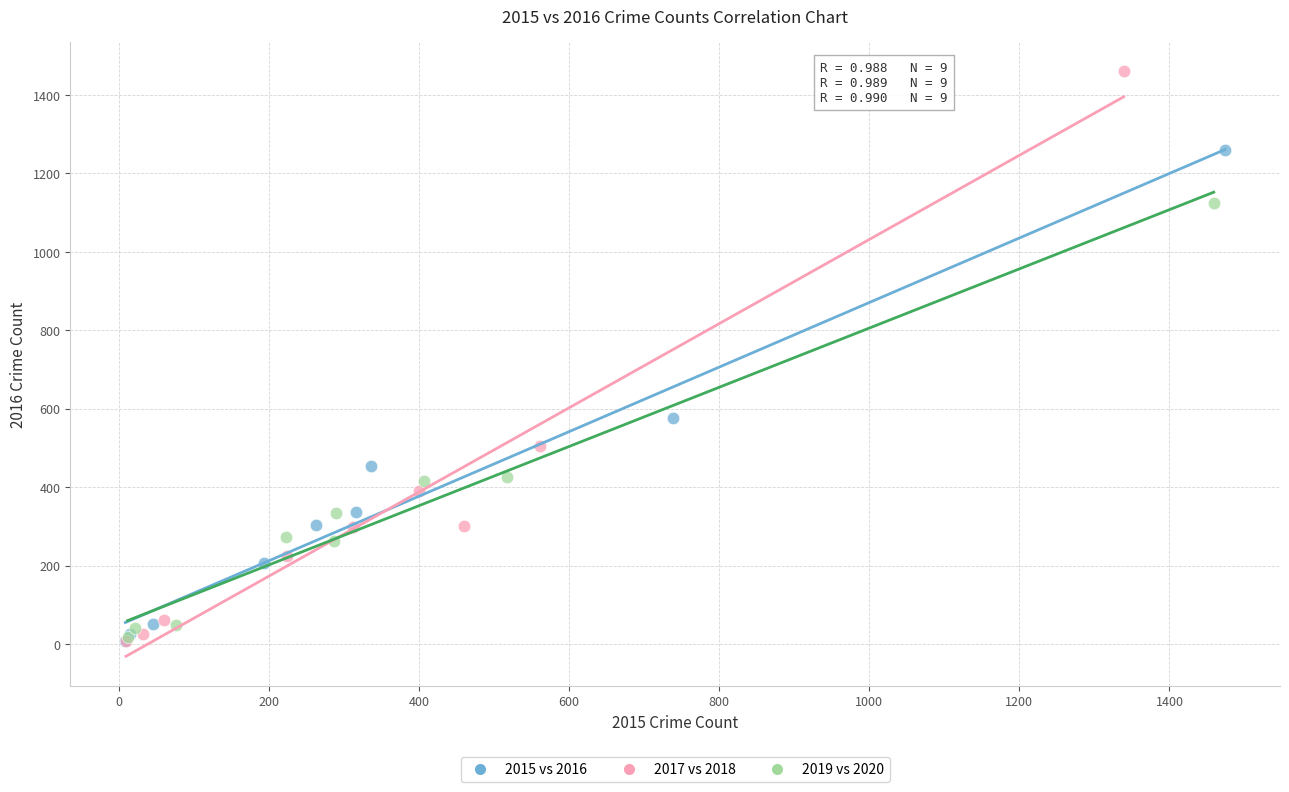

Which series contains the highest Y value?

2017 vs 2018